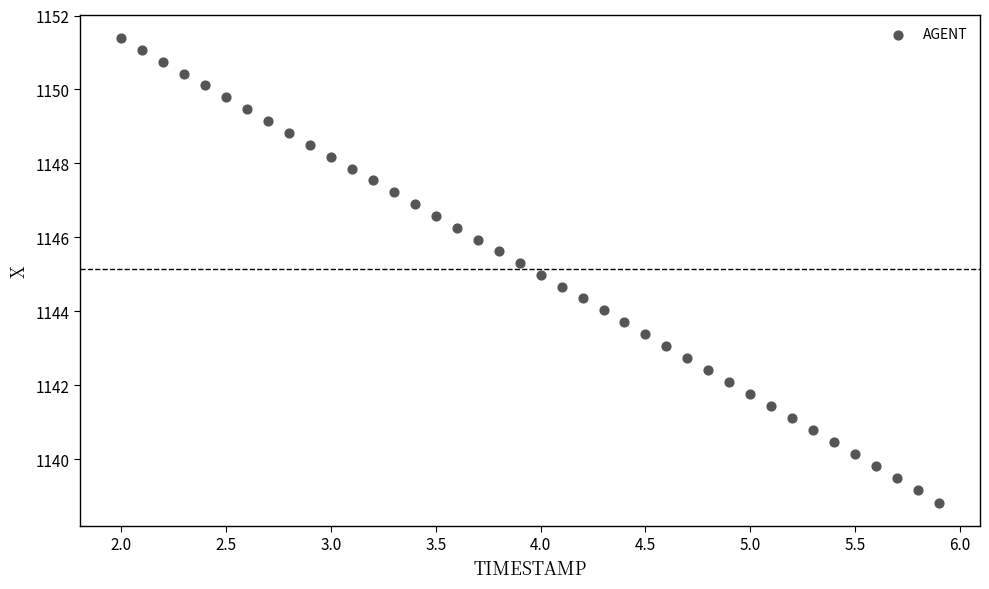

What is the range of Y values (max minus min)?

12.6